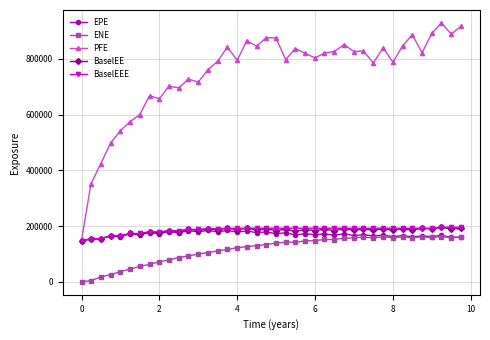

Which series has the largest range (max minus min)?

PFE